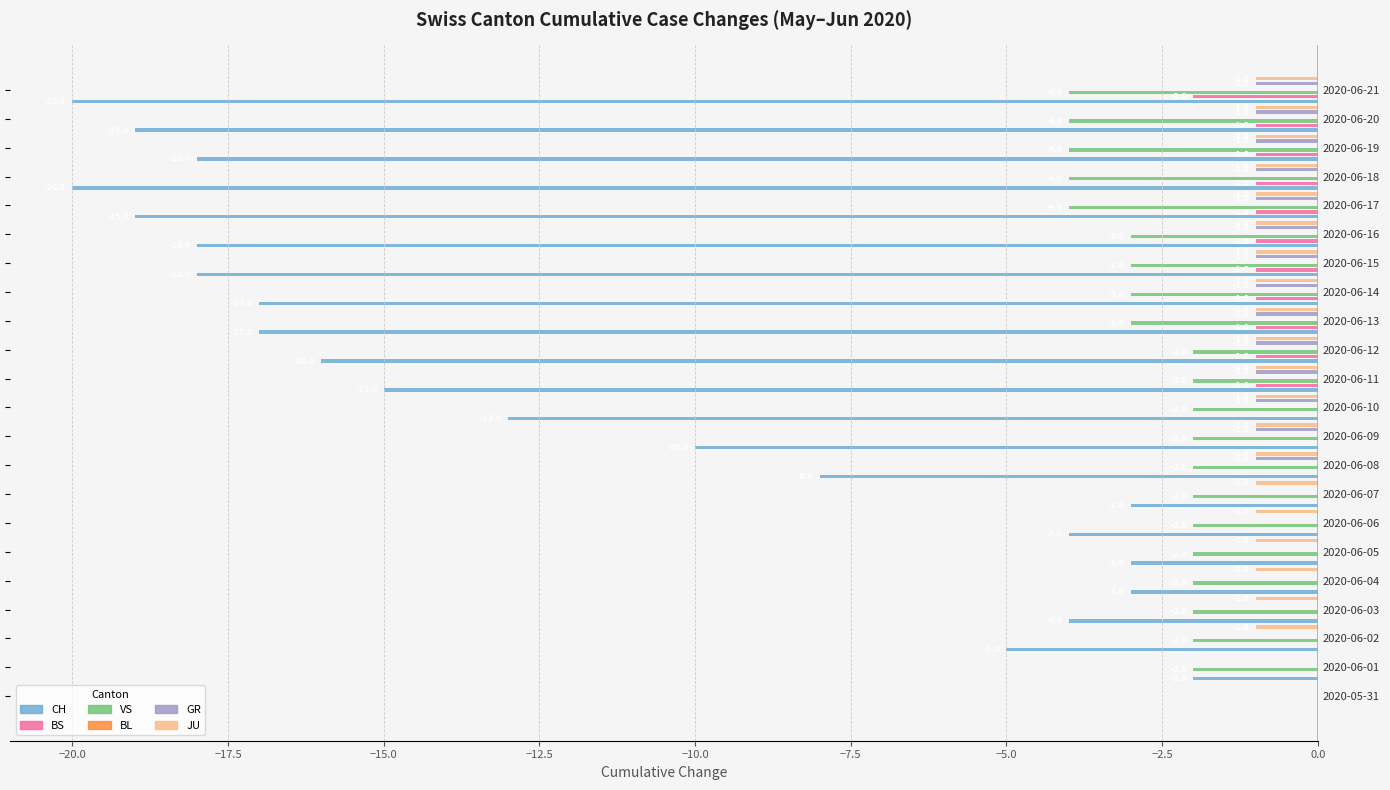

Which series has the largest total across all categories?

BL